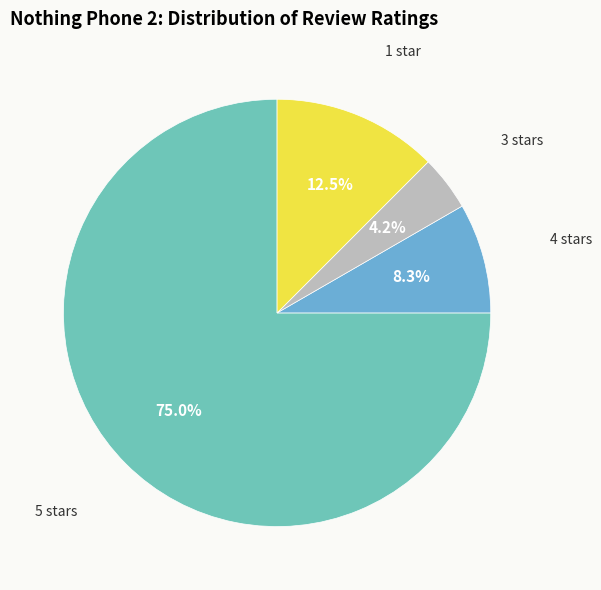

Which slice is the smallest?

3 stars